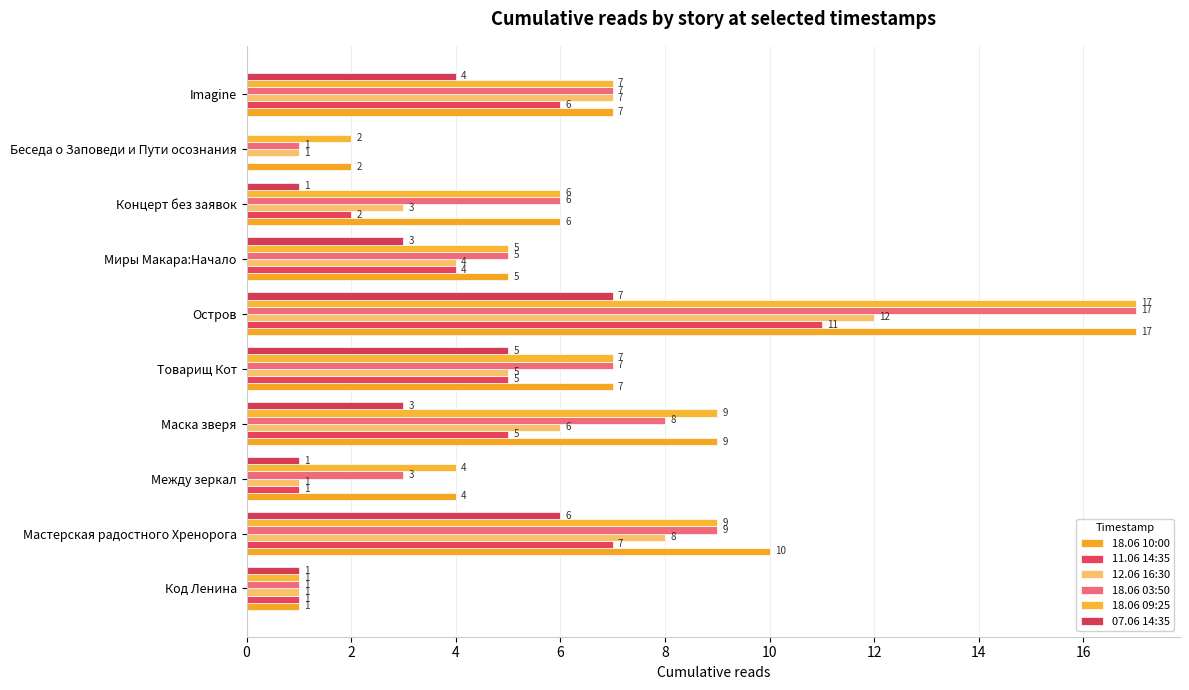

What is the maximum value shown in the chart?

17